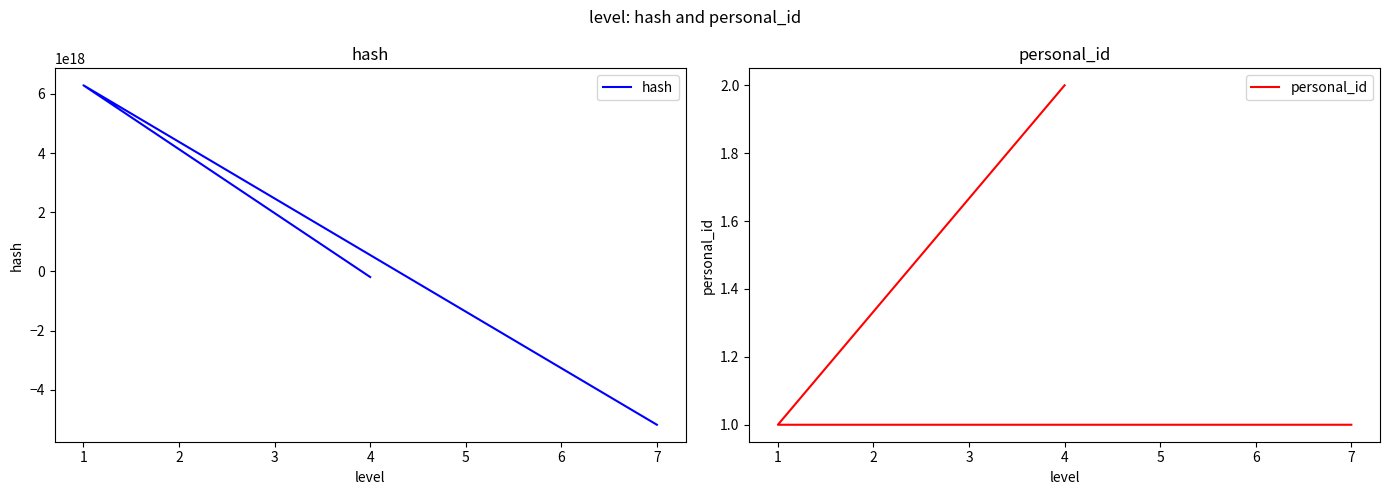

What is the smallest value displayed?

-5180348386992460800